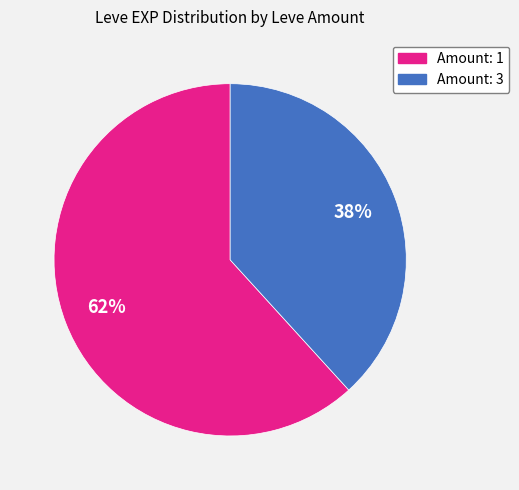

To the nearest percent, what is the difference between the largest and smallest slice percentages?

24%